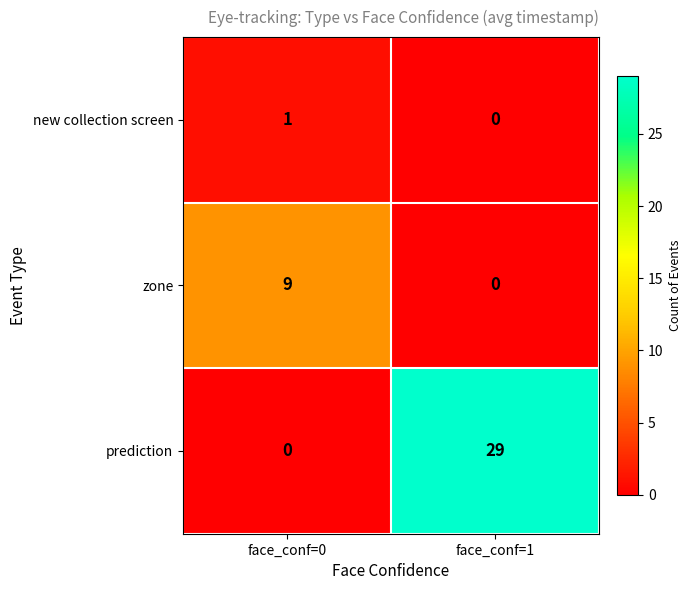

Is it true that prediction equals 0 at face_conf=0?

True